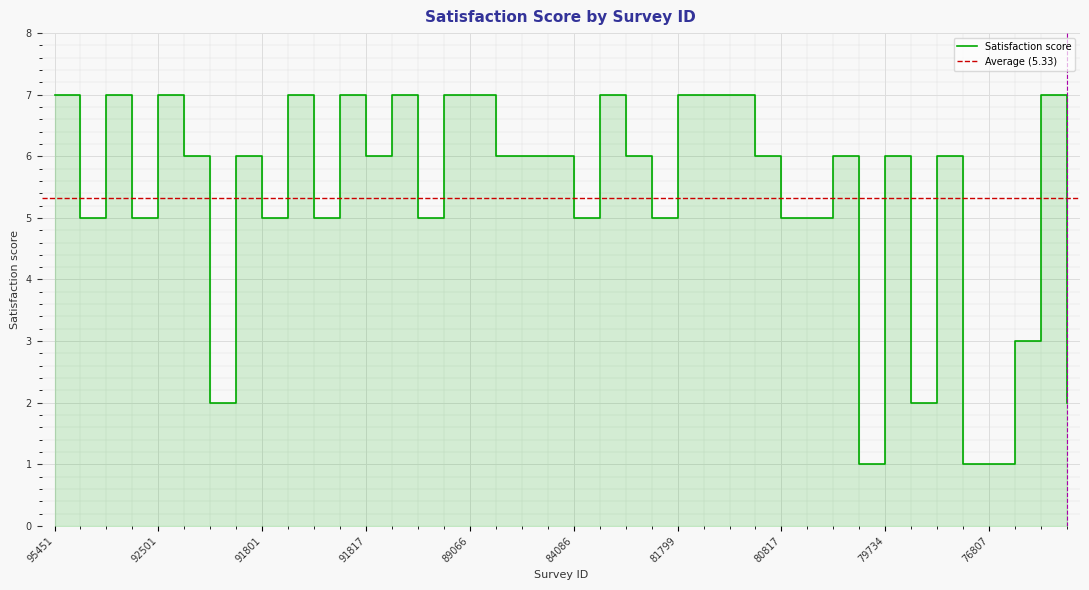

What is the label of the 15th point from the left?

91071